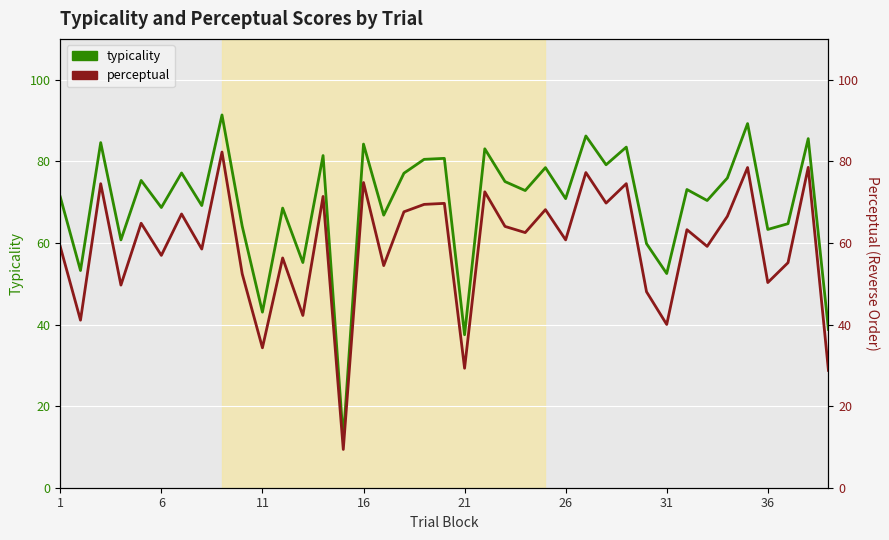

Which series has the largest range (max minus min)?

typicality